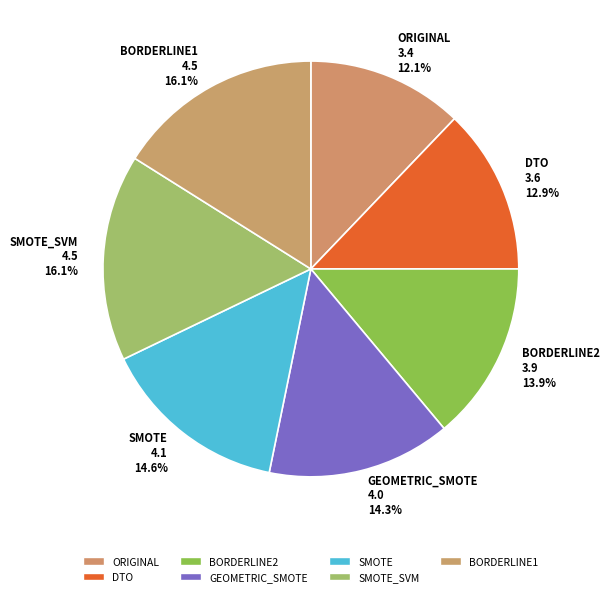

What is the smallest slice in the pie chart?

ORIGINAL